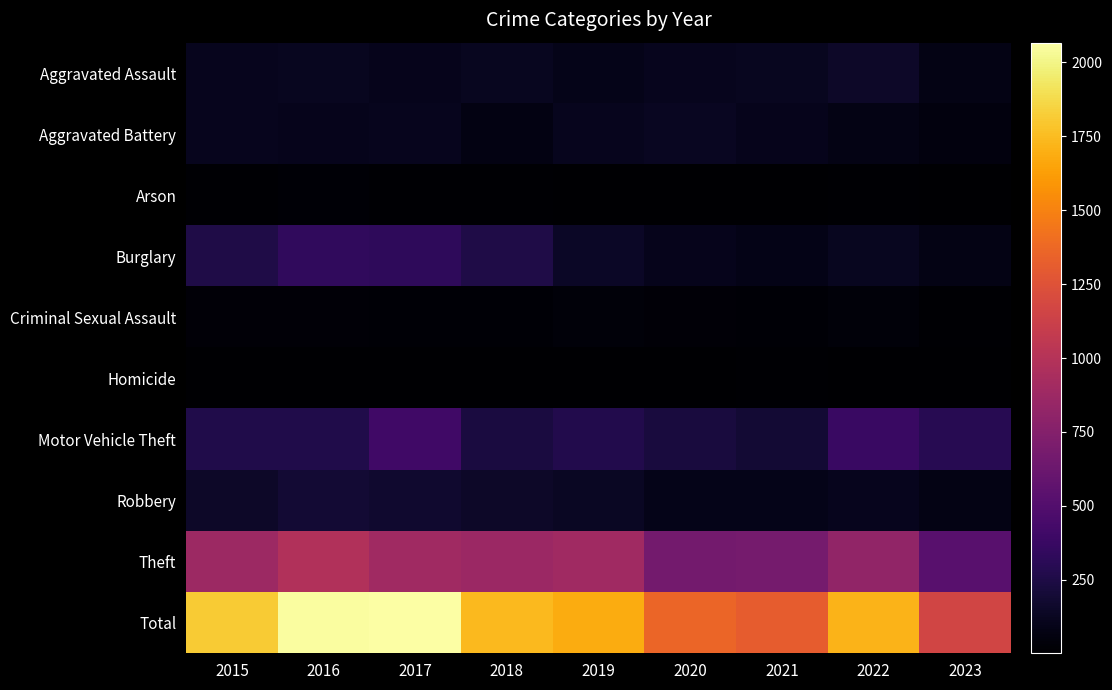

Reading left to right, what are all the values shown in this chart?

Aggravated Assault: 2015=110	2016=118	2017=105	2018=115	2019=92	2020=113	2021=115	2022=154	2023=81
Aggravated Battery: 2015=108	2016=102	2017=108	2018=67	2019=108	2020=126	2021=100	2022=81	2023=52
Arson: 2015=13	2016=20	2017=14	2018=12	2019=5	2020=4	2021=6	2022=11	2023=10
Burglary: 2015=254	2016=333	2017=329	2018=257	2019=143	2020=100	2021=90	2022=116	2023=81
Criminal Sexual Assault: 2015=28	2016=30	2017=21	2018=21	2019=35	2020=28	2021=26	2022=37	2023=17
Homicide: 2015=9	2016=7	2017=8	2018=10	2019=5	2020=2	2021=13	2022=9	2023=4
Motor Vehicle Theft: 2015=261	2016=265	2017=411	2018=231	2019=273	2020=222	2021=193	2022=373	2023=300
Robbery: 2015=154	2016=194	2017=178	2018=155	2019=135	2020=97	2021=91	2022=111	2023=81
Theft: 2015=874	2016=984	2017=892	2018=868	2019=891	2020=666	2021=678	2022=820	2023=531
Total: 2015=1811	2016=2053	2017=2066	2018=1736	2019=1687	2020=1358	2021=1312	2022=1712	2023=1157